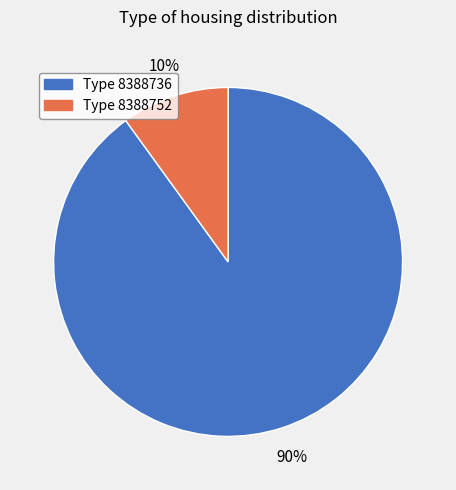

To the nearest percent, what is the difference between the largest and smallest slice percentages?

80%